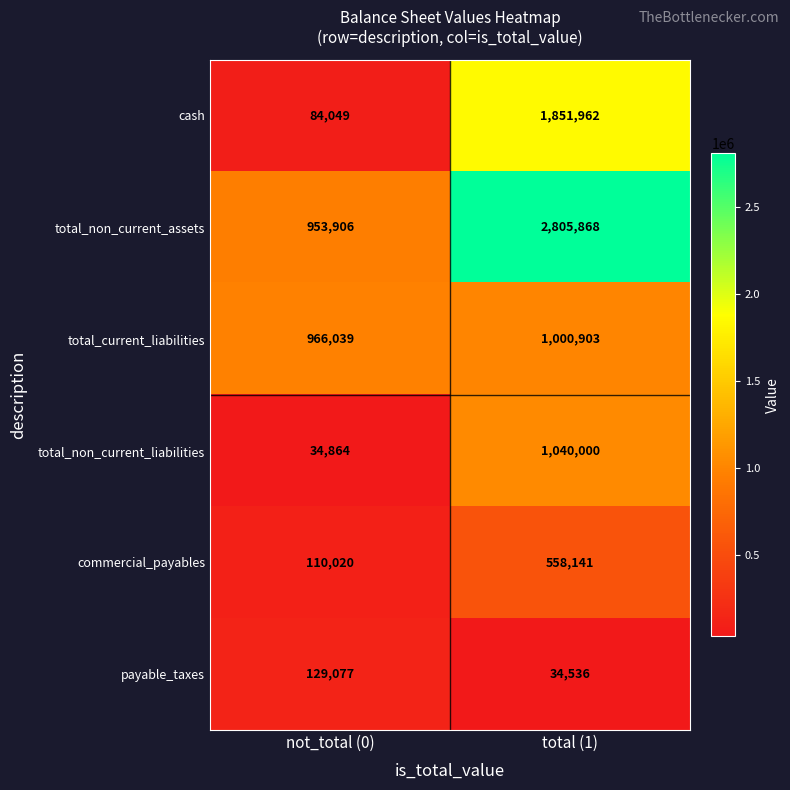

Reading right to left, list all the values displayed in this chart.

cash: total (1)=1851962	not_total (0)=84049
total_non_current_assets: total (1)=2805868	not_total (0)=953906
total_current_liabilities: total (1)=1000903	not_total (0)=966039
total_non_current_liabilities: total (1)=1040000	not_total (0)=34864
commercial_payables: total (1)=558141	not_total (0)=110020
payable_taxes: total (1)=34536	not_total (0)=129077